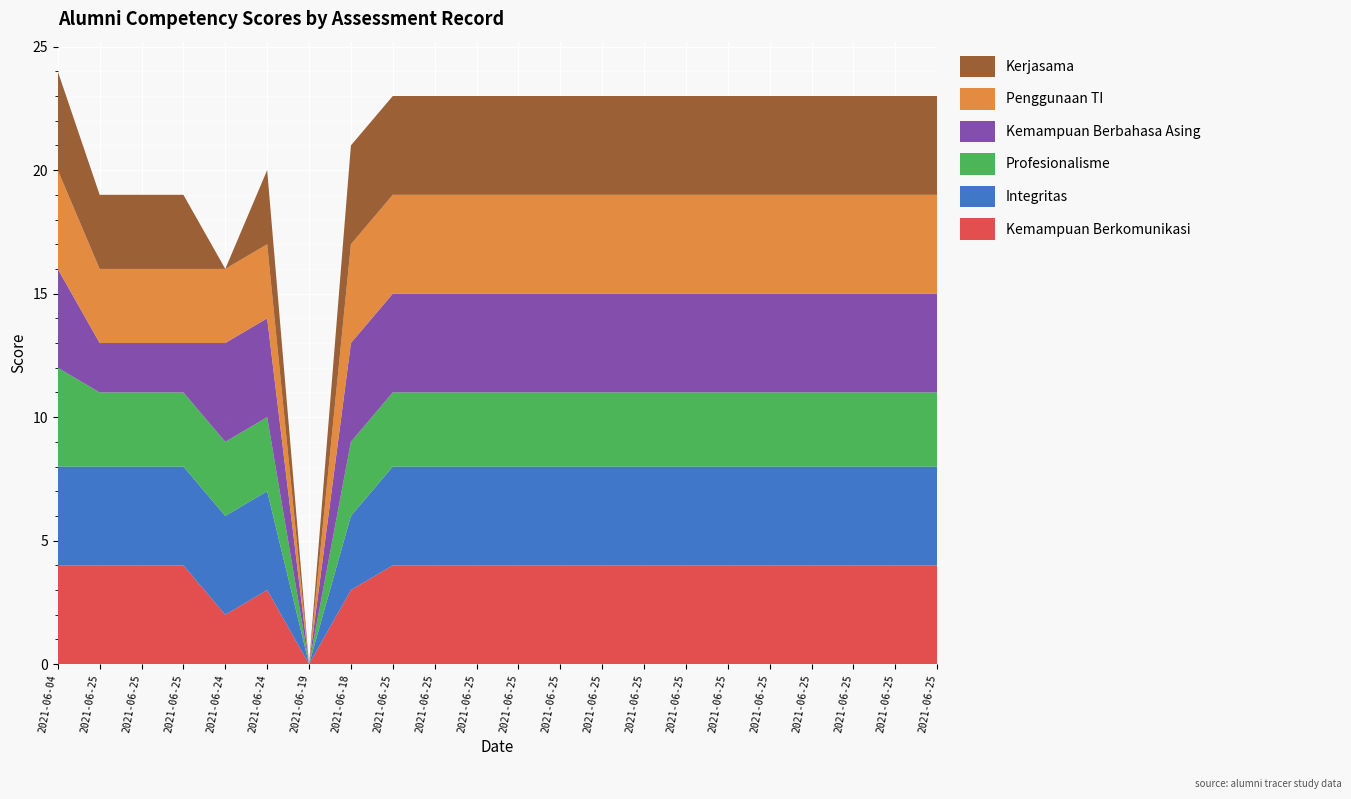

Reading right to left, transcribe all the data shown in this chart.

Kemampuan Berkomunikasi: 4	4	4	4	4	4	4	4	4	4	4	4	4	4	3	0	3	2	4	4	4	4
Integritas: 4	4	4	4	4	4	4	4	4	4	4	4	4	4	3	0	4	4	4	4	4	4
Profesionalisme: 3	3	3	3	3	3	3	3	3	3	3	3	3	3	3	0	3	3	3	3	3	4
Kemampuan Berbahasa Asing: 4	4	4	4	4	4	4	4	4	4	4	4	4	4	4	0	4	4	2	2	2	4
Penggunaan TI: 4	4	4	4	4	4	4	4	4	4	4	4	4	4	4	0	3	3	3	3	3	4
Kerjasama: 4	4	4	4	4	4	4	4	4	4	4	4	4	4	4	0	3	0	3	3	3	4